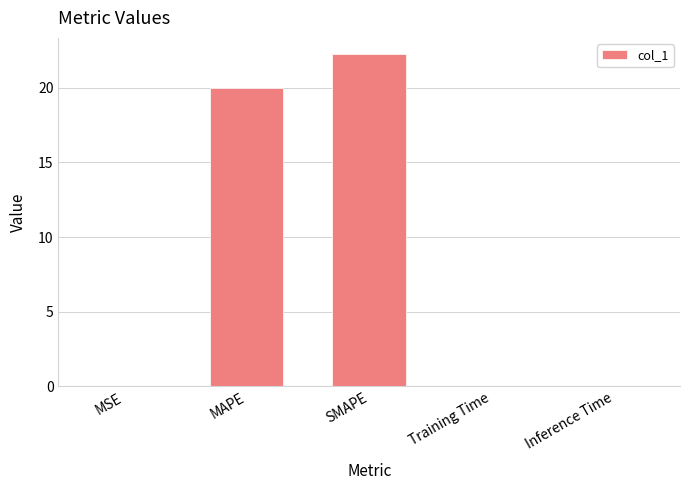

What is the approximate value at MAPE?

20.0